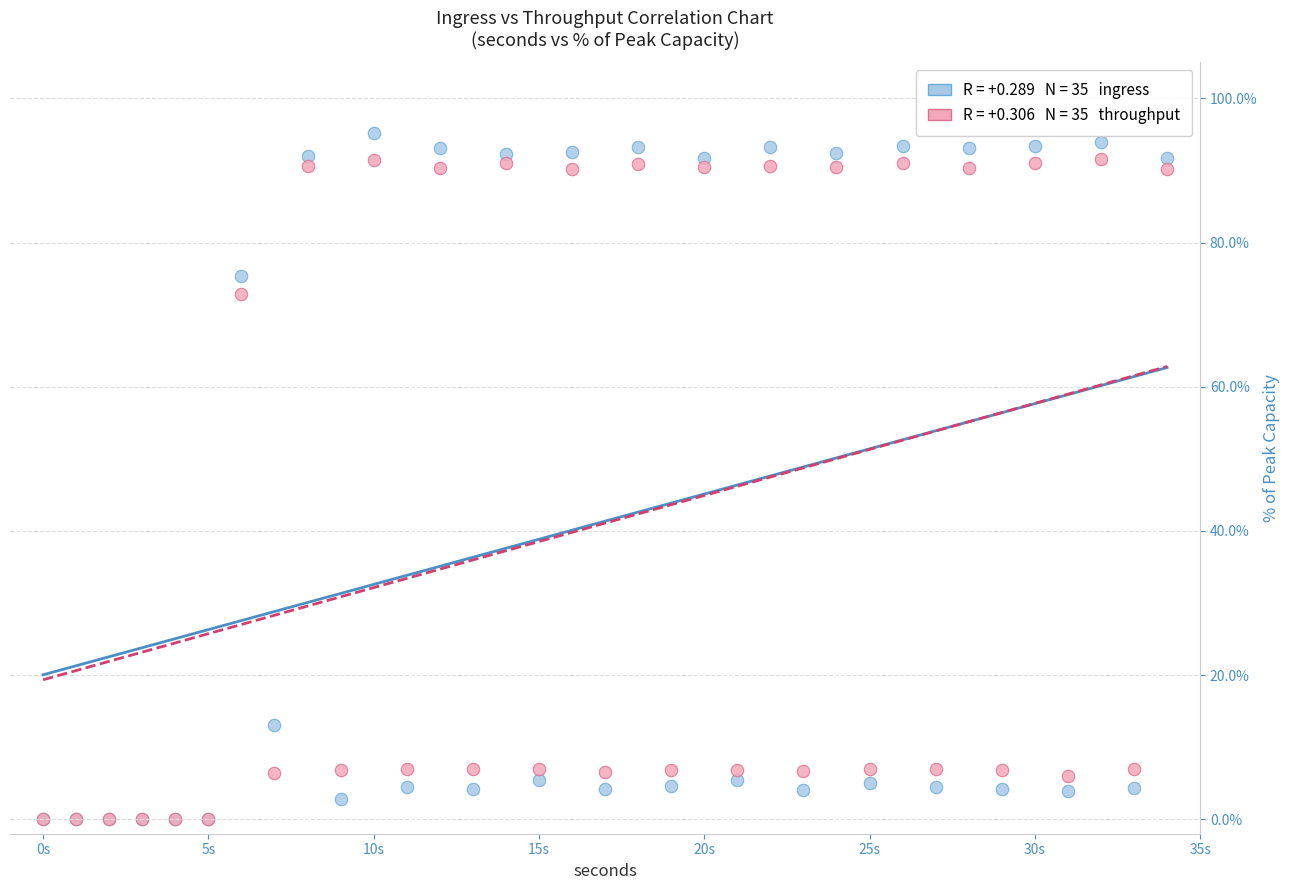

Across all series, what Y value is closest to 47?

72.8